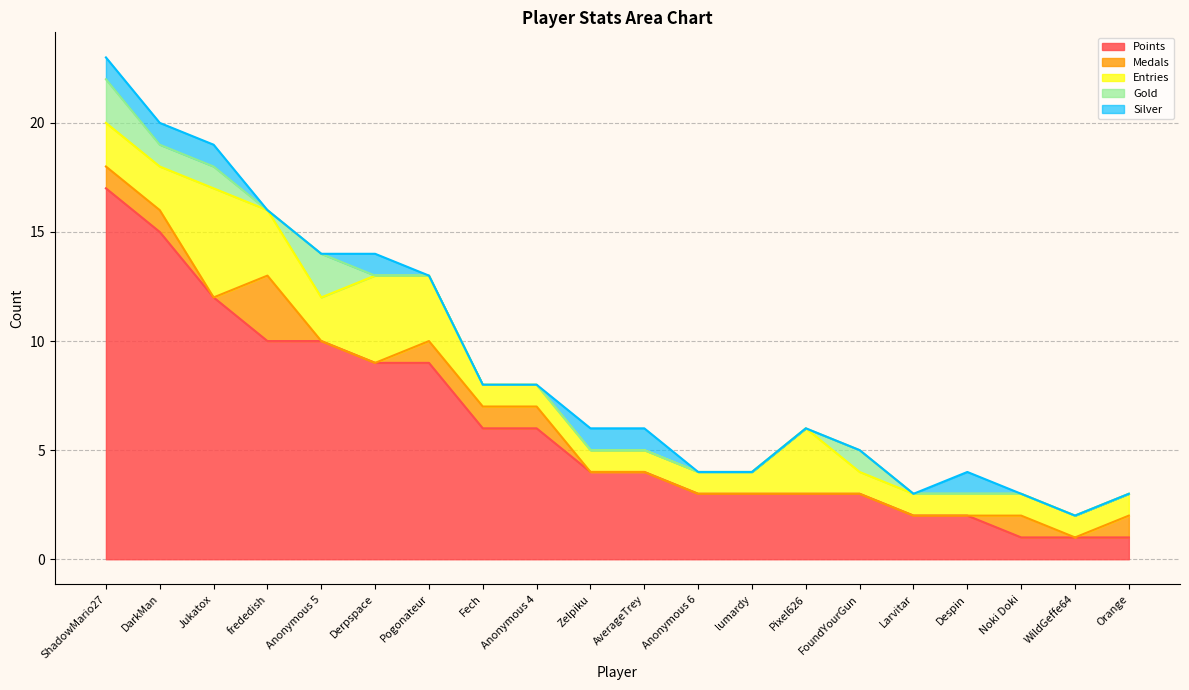

True or false: Medals has a value of 0 at Pogonateur.

False